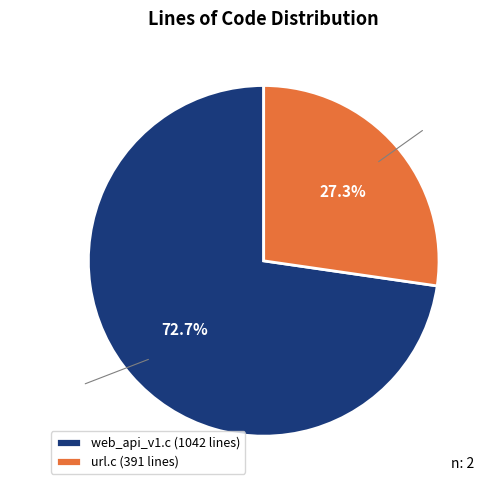

Rank the categories by value from highest to lowest.

web_api_v1.c, url.c